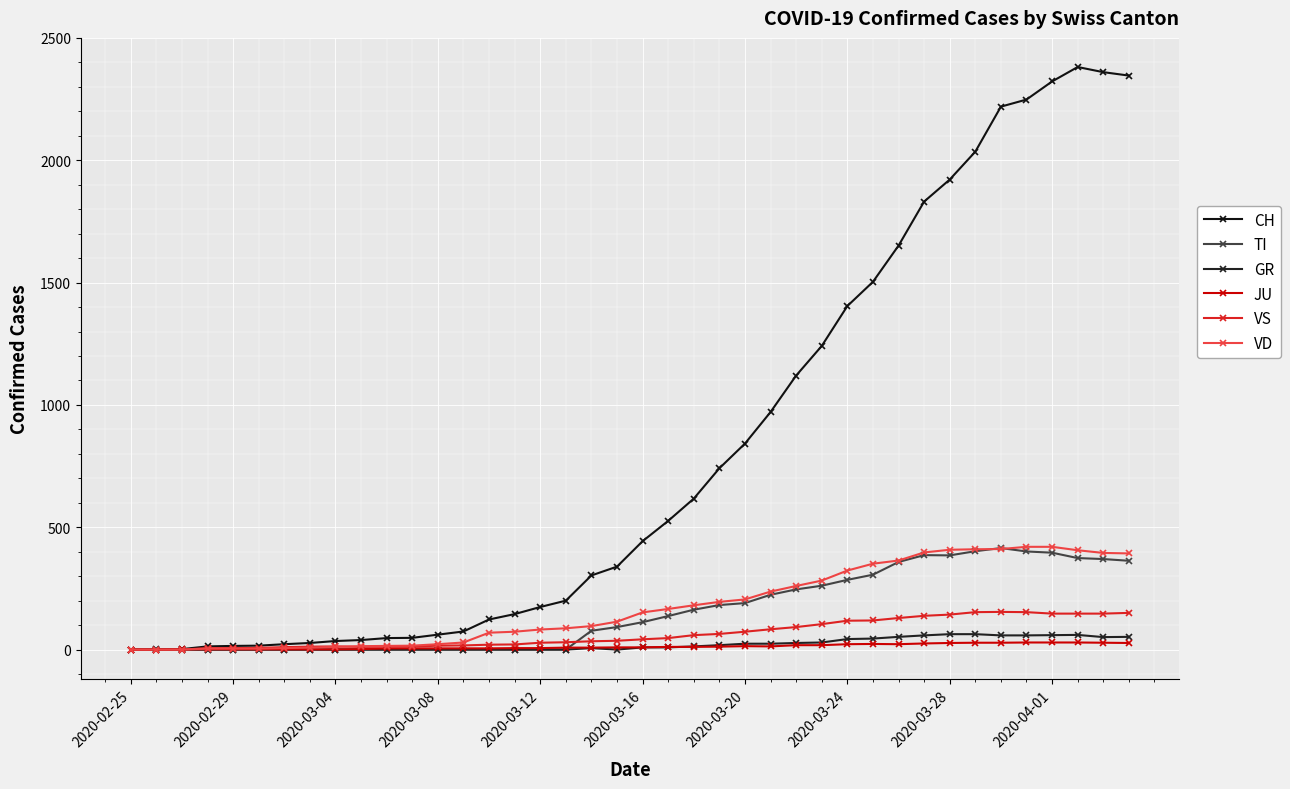

How many lines are shown in the chart?

6